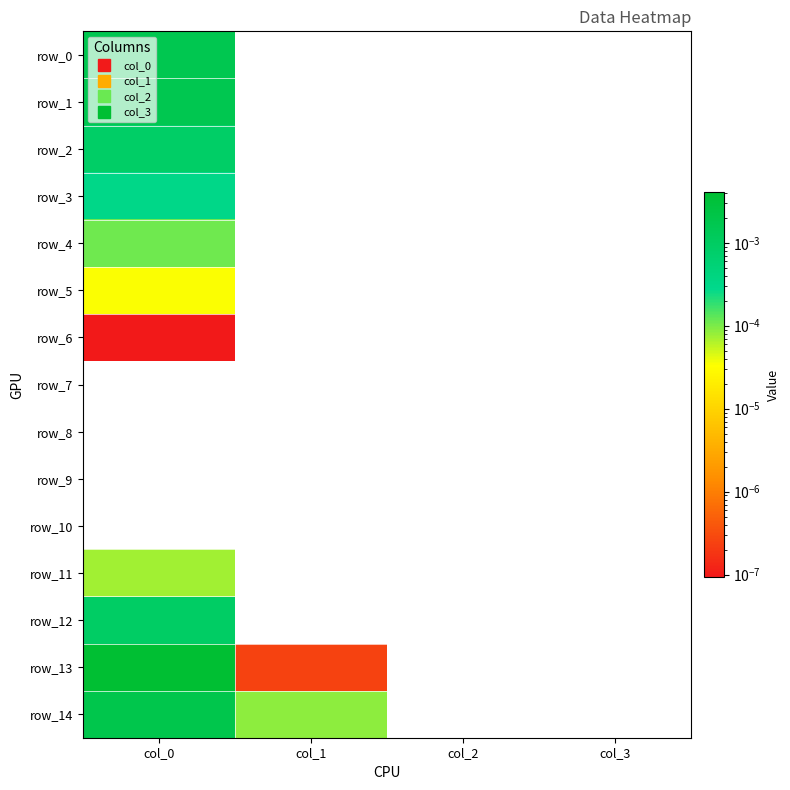

How many data points does each series have?

4